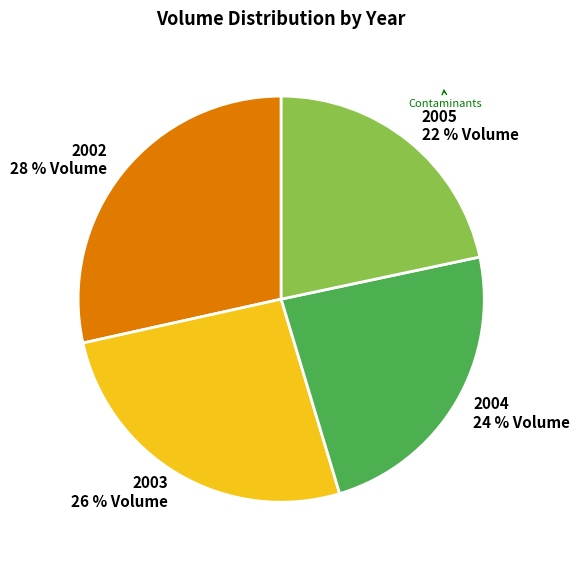

Is it true that 2004 is 36% of the pie?

False